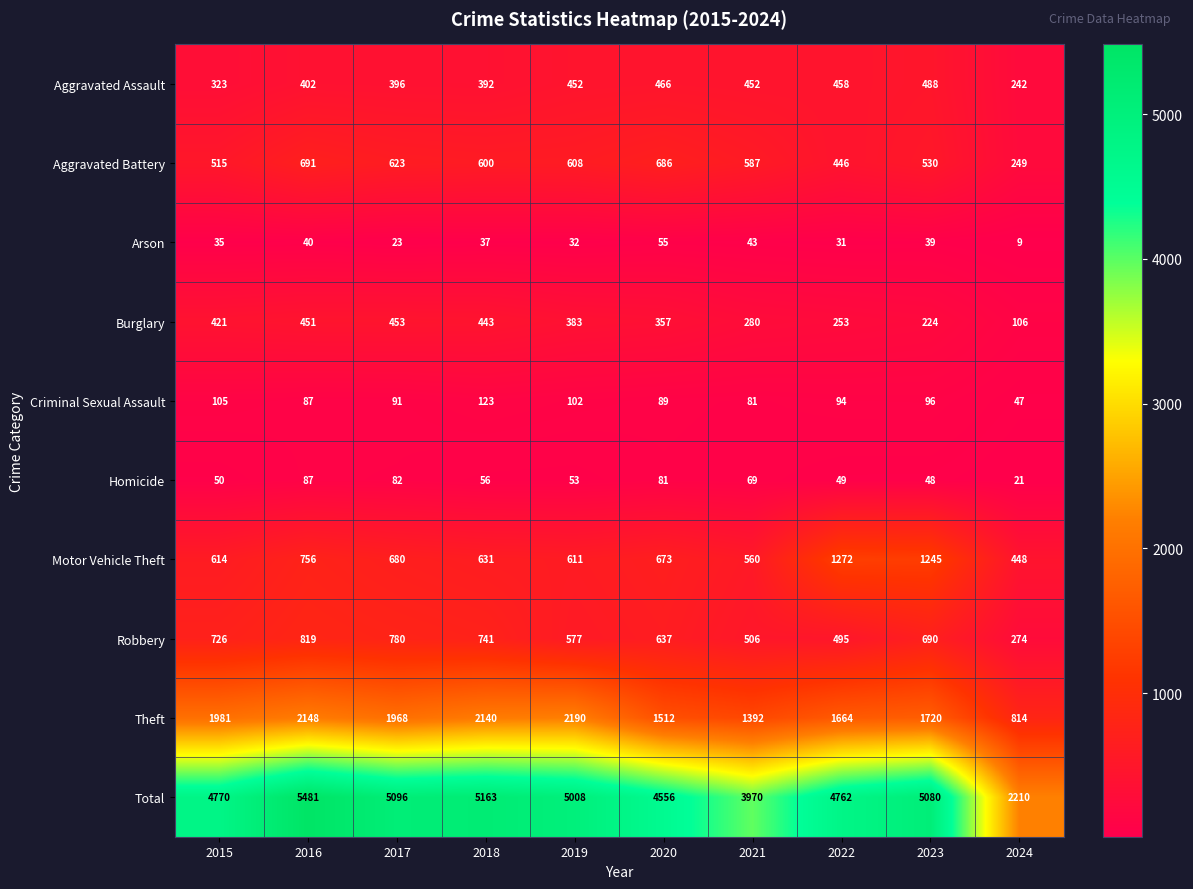

At which label does Aggravated Battery first exceed 600?

2016